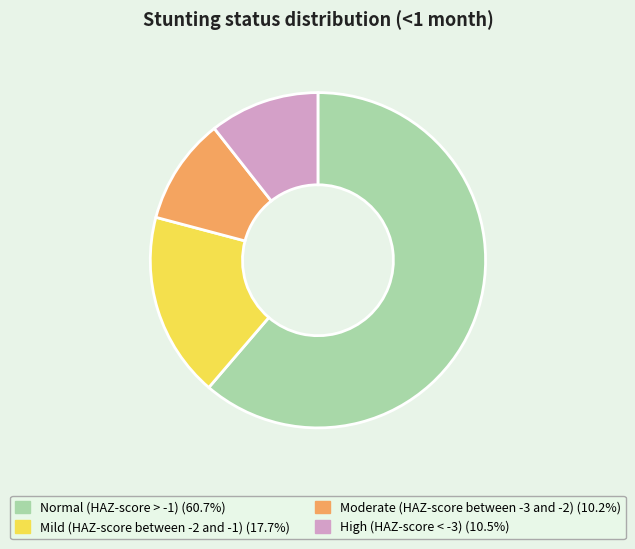

Is it true that High (HAZ-score < -3) is 11% of the pie?

True